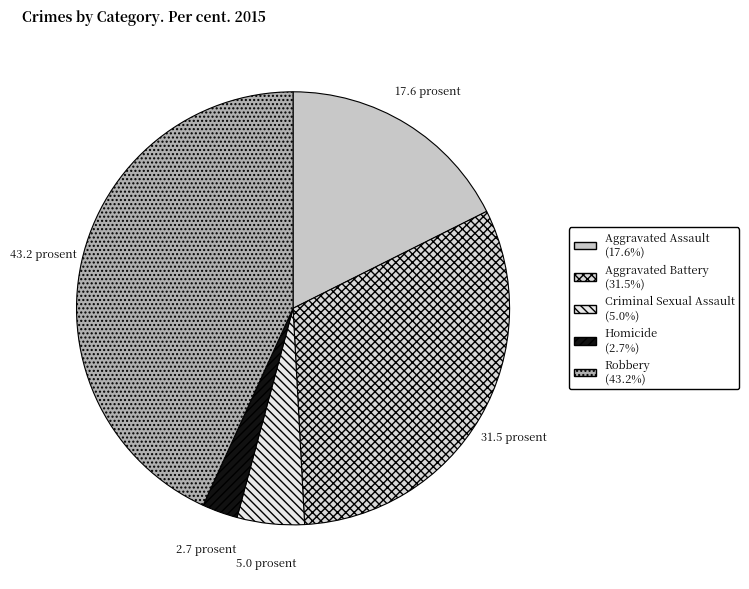

Combined, do Homicide and Aggravated Assault account for over 50%?

No